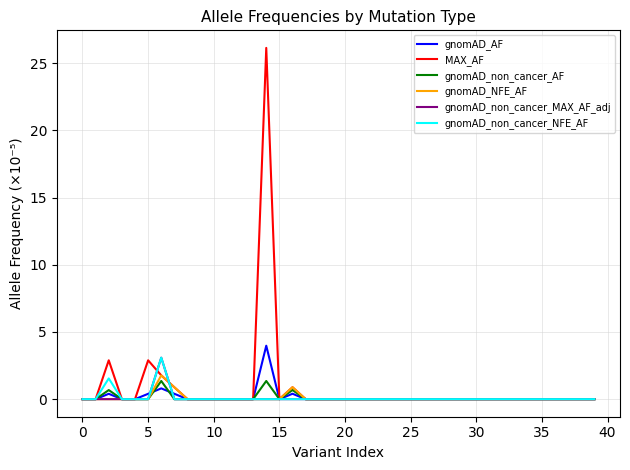

What is the maximum value shown in the chart?

26.1